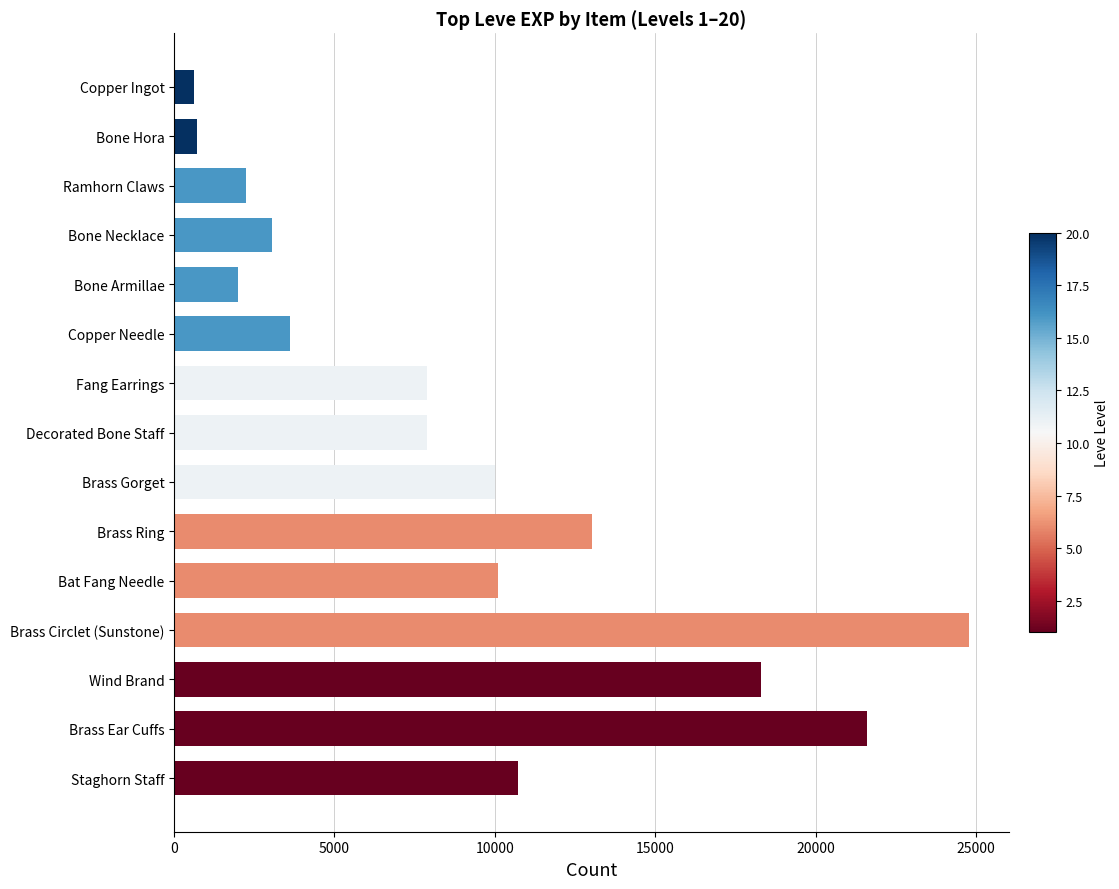

Does the chart contain stacked bars?

No